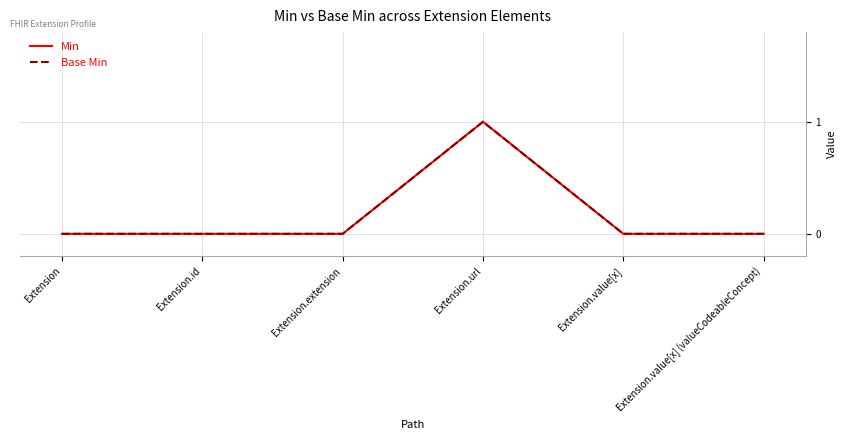

Reading right to left, what are all the values shown in this chart?

Min: Extension.value[x] (valueCodeableConcept)=0	Extension.value[x]=0	Extension.url=1	Extension.extension=0	Extension.id=0	Extension=0
Base Min: Extension.value[x] (valueCodeableConcept)=0	Extension.value[x]=0	Extension.url=1	Extension.extension=0	Extension.id=0	Extension=0